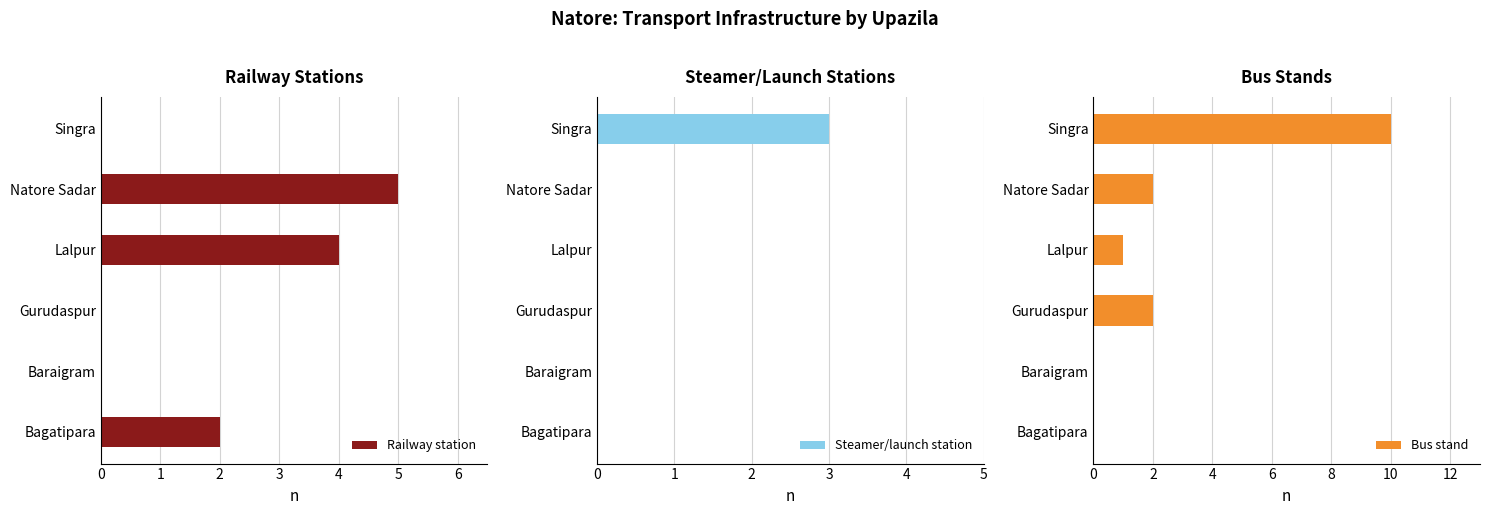

Is it true that Railway station equals 5 at Natore Sadar?

True